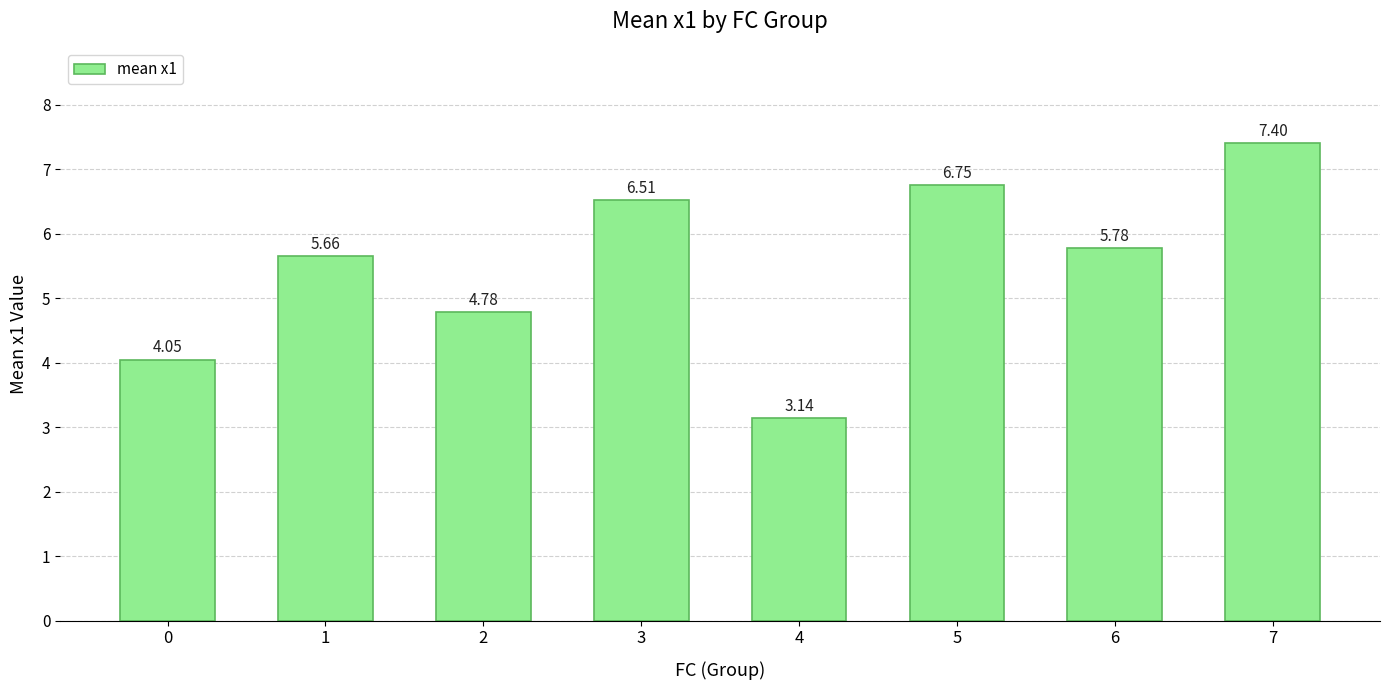

What is the ratio of the value at 7 to the value at 3?

1.1